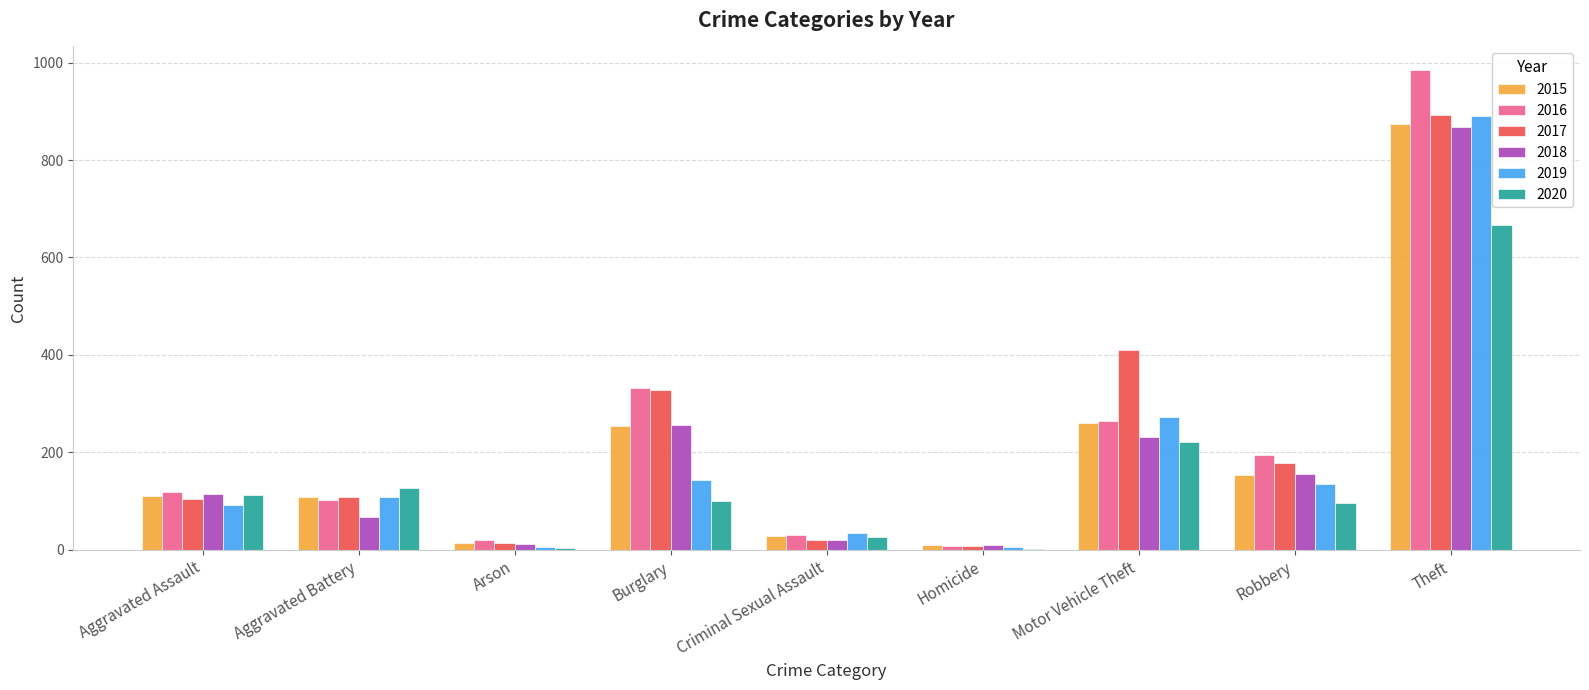

What is the sum of the 2016 values at Robbery and Homicide?

201